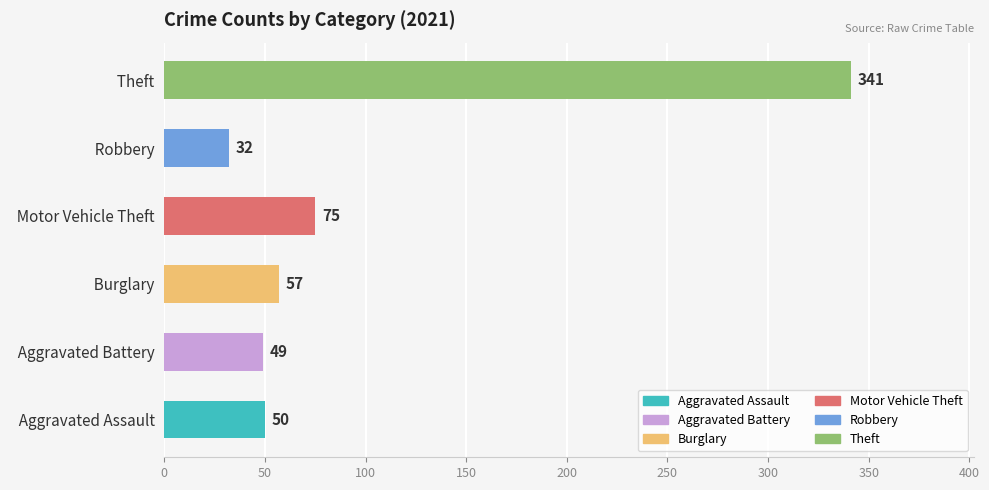

What is the sum of the values at   Theft and   Robbery?

373